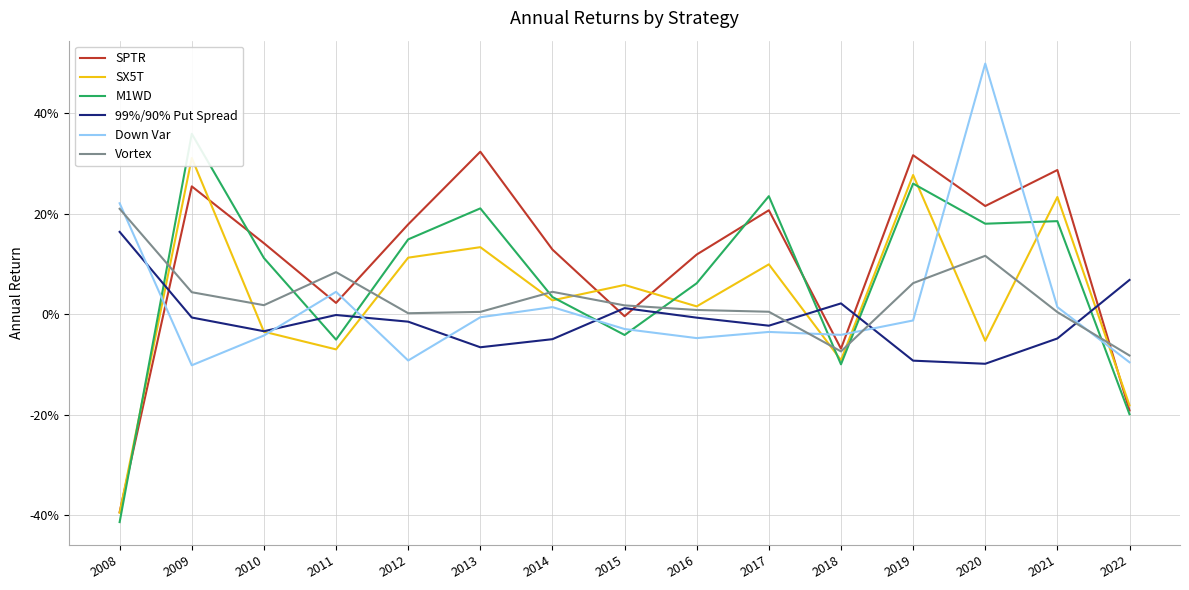

What is the smallest value displayed?

-0.4